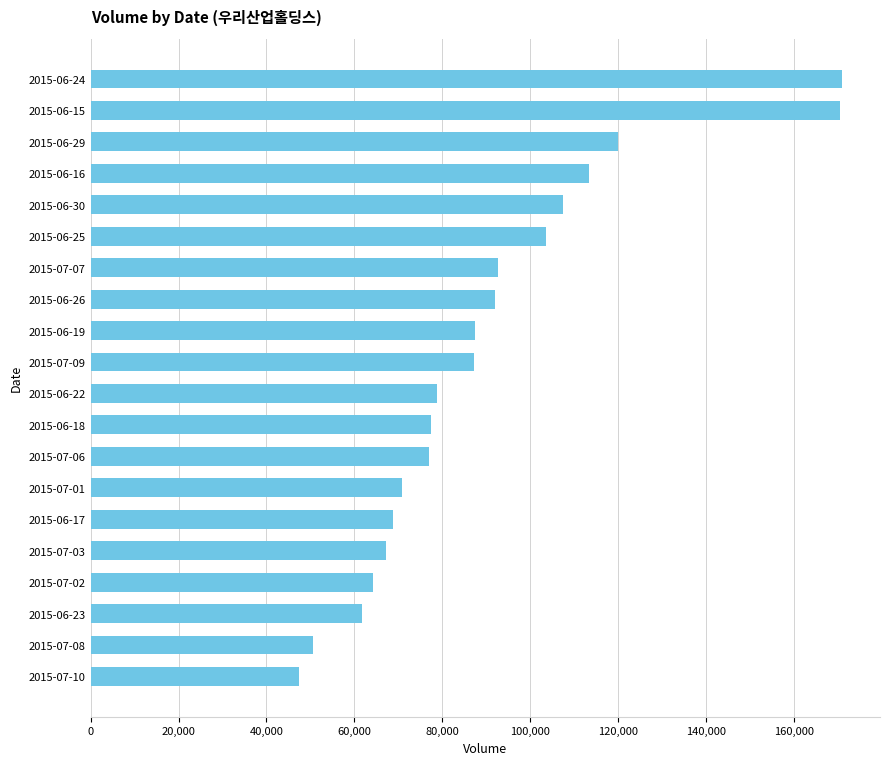

Is it true that the value at 2015-06-26 is 156990?

False